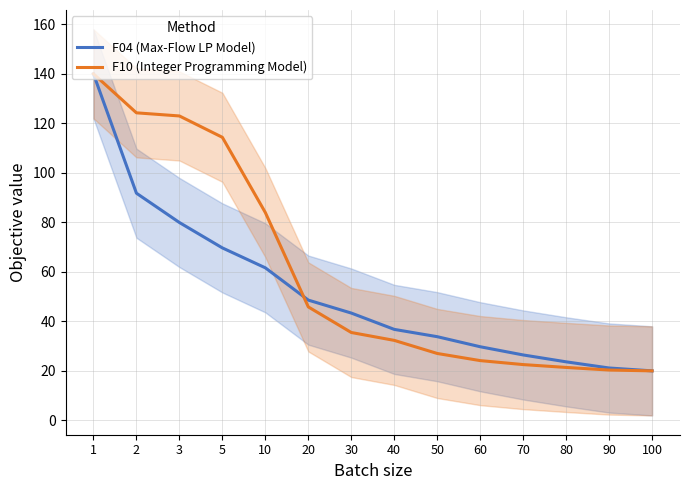

True or false: F10 (Integer Programming Model) has a value of 24.1 at 60.

True